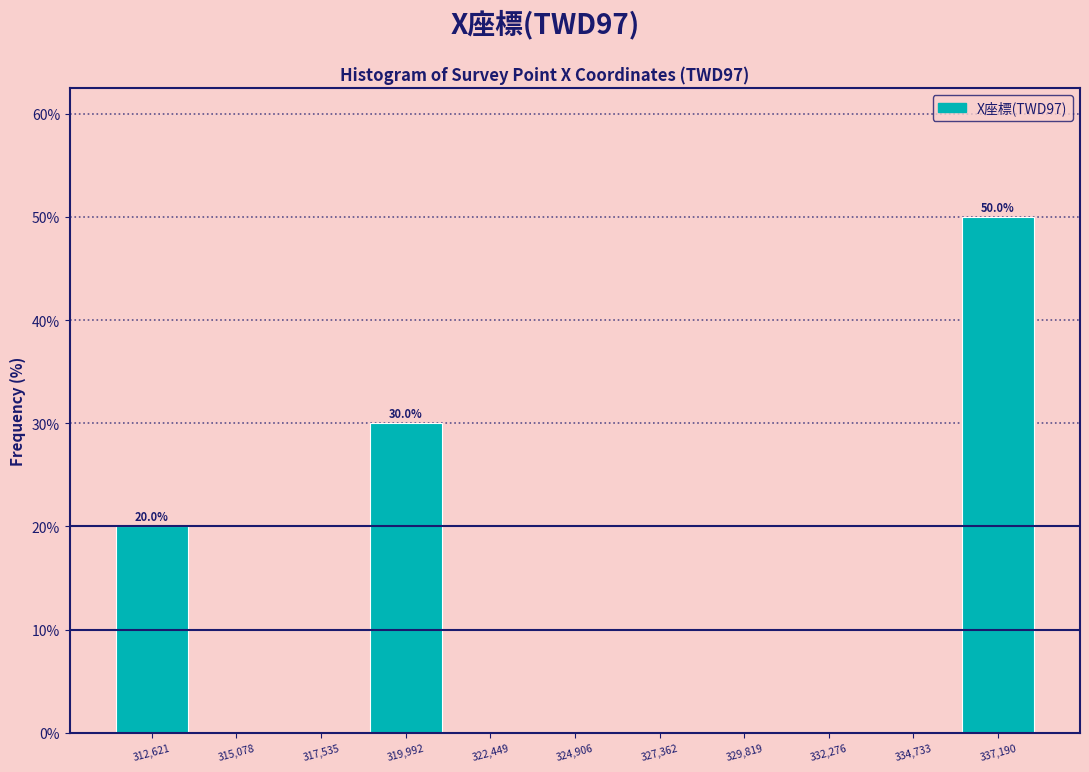

Which range on the x-axis has the tallest bar?

336000 to 338500